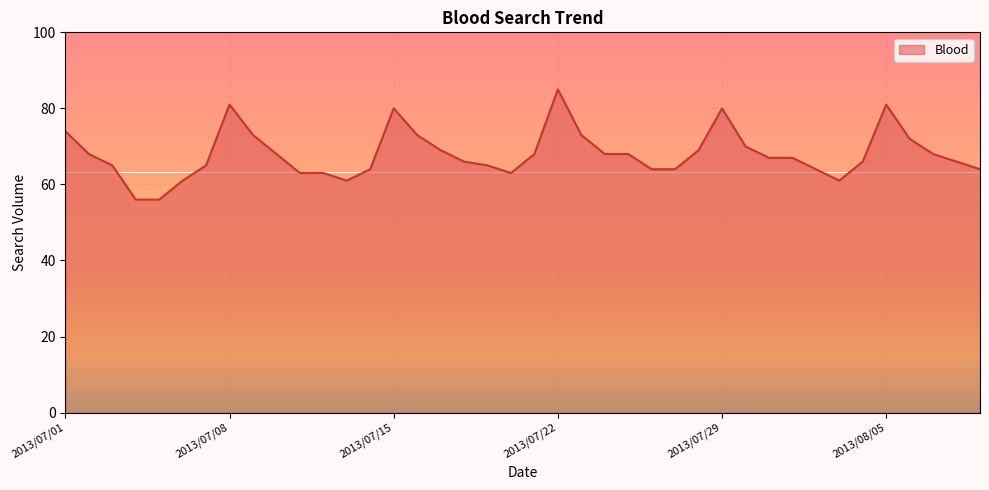

What is the difference between the maximum and minimum values?

29